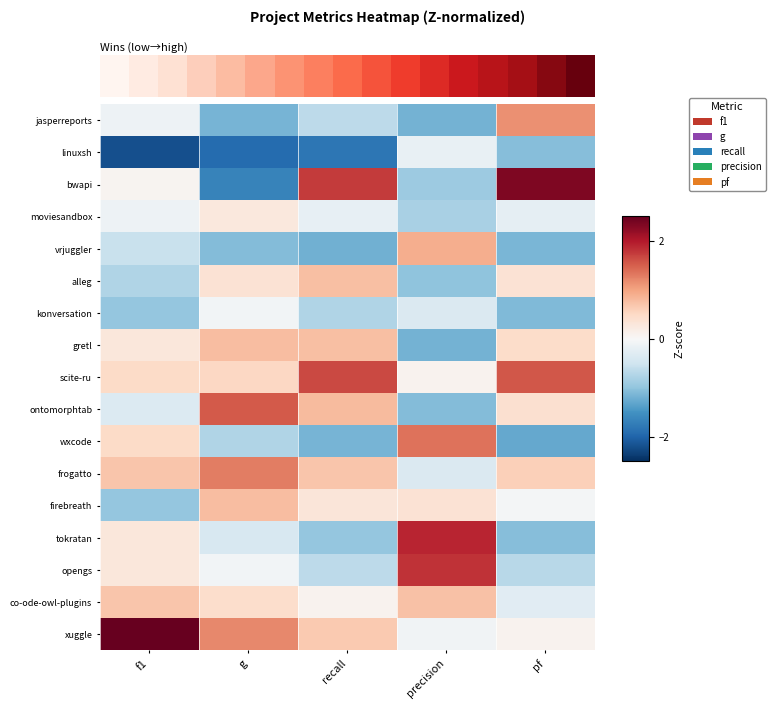

At pf, list the series in order from largest to smallest.

bwapi, scite-ru, jasperreports, frogatto, gretl, ontomorphtab, alleg, xuggle, firebreath, moviesandbox, co-ode-owl-plugins, opengs, linuxsh, tokratan, konversation, vrjuggler, wxcode